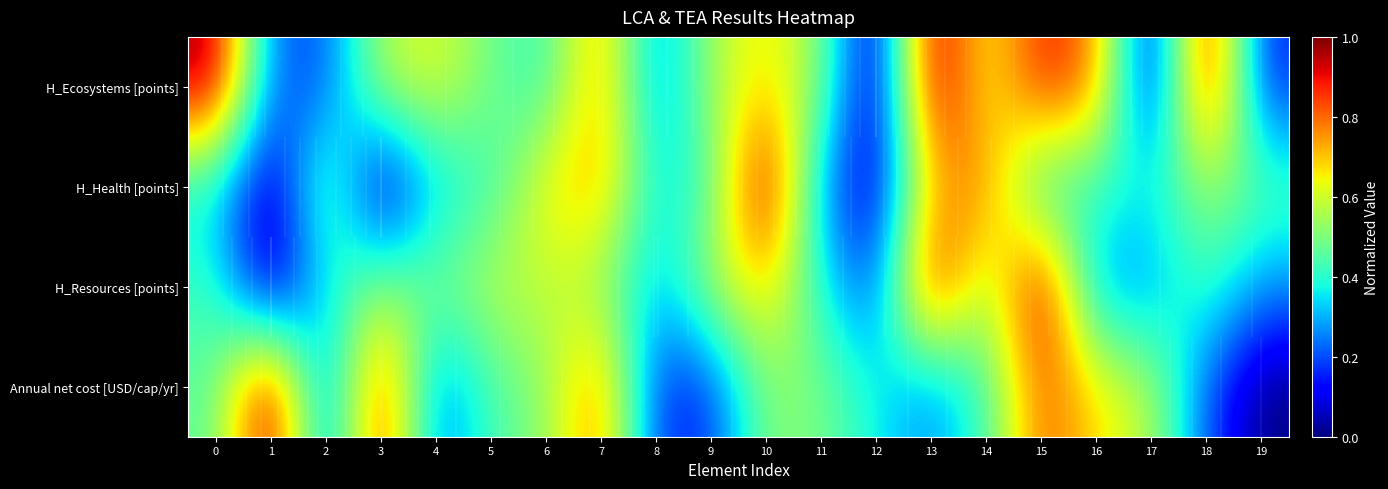

What is the sum of the H_Ecosystems [points] values at 11 and 8?

0.8